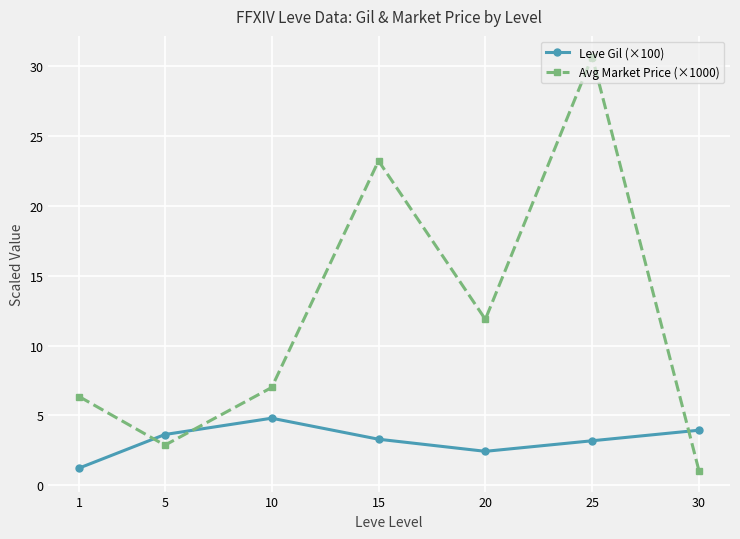

What are all the series names shown in the legend?

Leve Gil (×100), Avg Market Price (×1000)